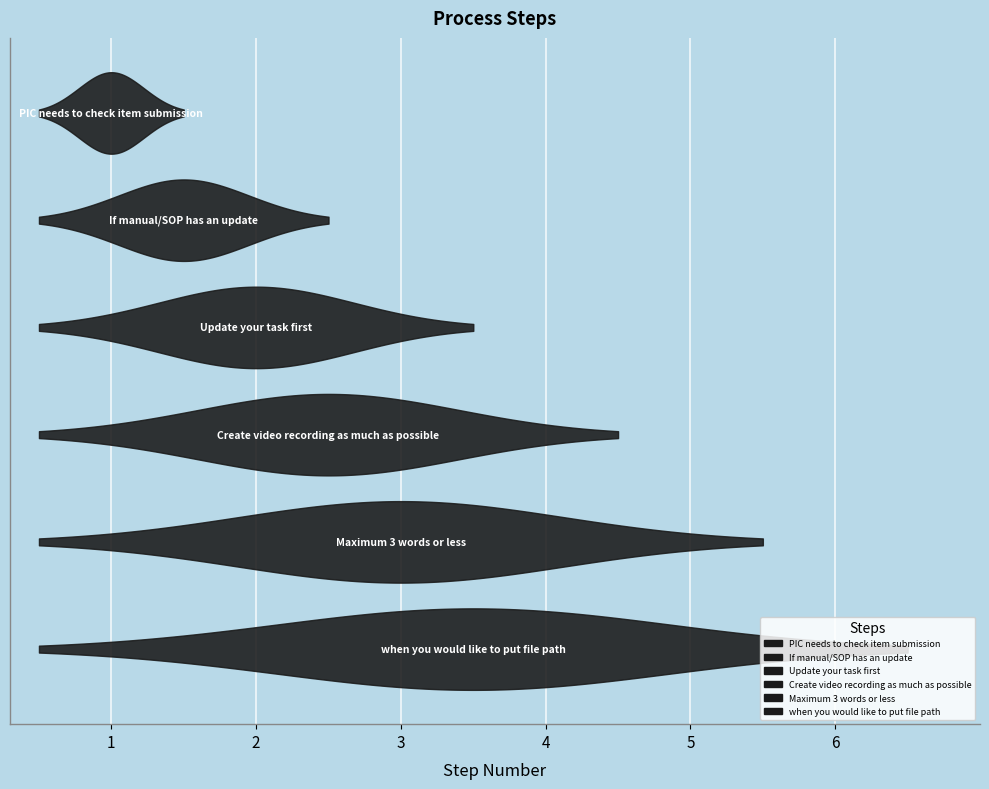

Reading left to right, list all the values displayed in this chart.

1	2	3	4	5	6